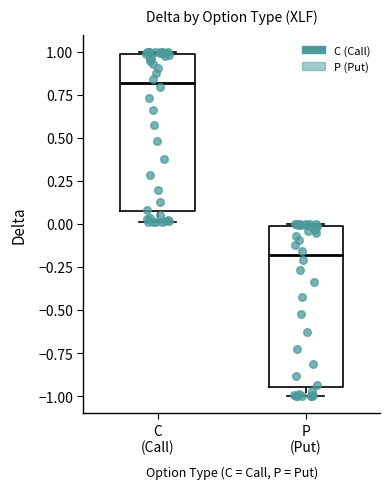

Reading left to right, transcribe this box plot: for each box, give where its median line is, the range the box spans, and where its two whiskers end, as read against the y-axis. The values are not printed on the chart, so give them approximately, as read against the axis.

C (Call): median 0.80, box 0.05 to 1.00, whiskers 0.00 to 1.00
P (Put): median -0.20, box -0.95 to 0.00, whiskers -1.00 to 0.00